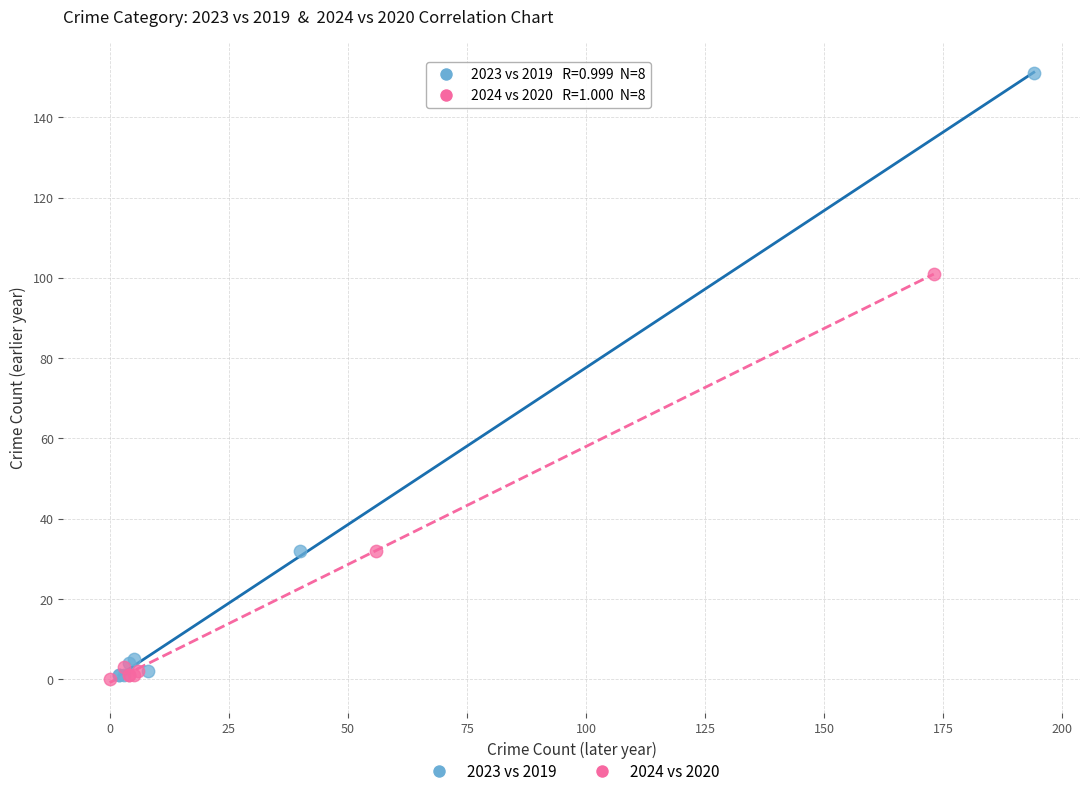

What are all the series names shown in the legend?

2023 vs 2019, 2024 vs 2020